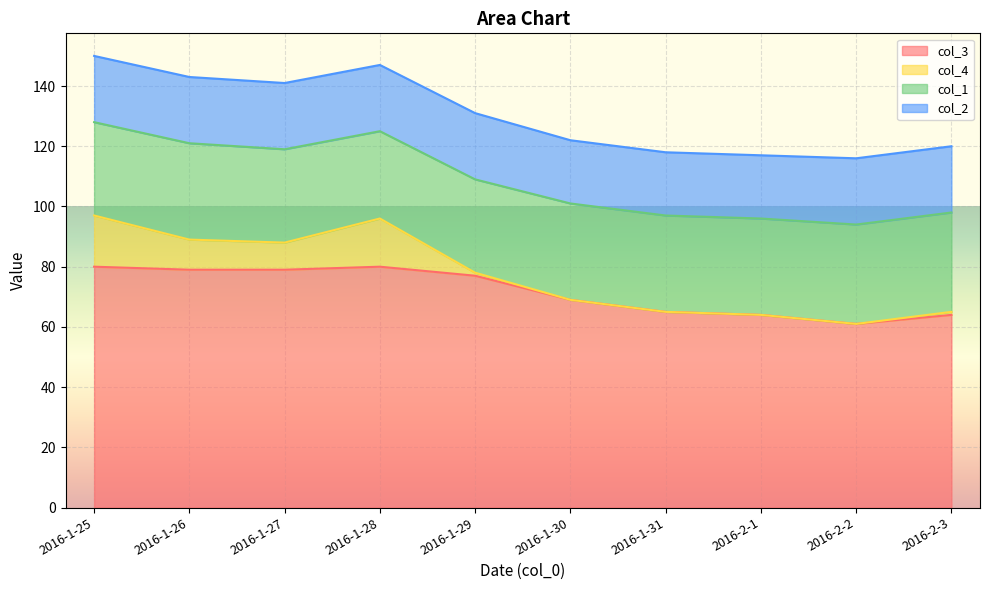

The col_1 series shows 31 at 2016-1-29. True or false?

True